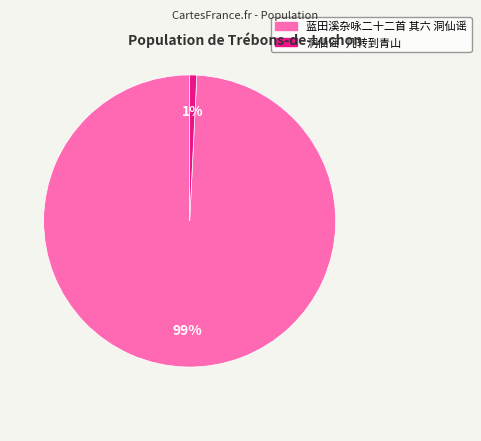

To the nearest percent, what is the difference between the largest and smallest slice percentages?

98%